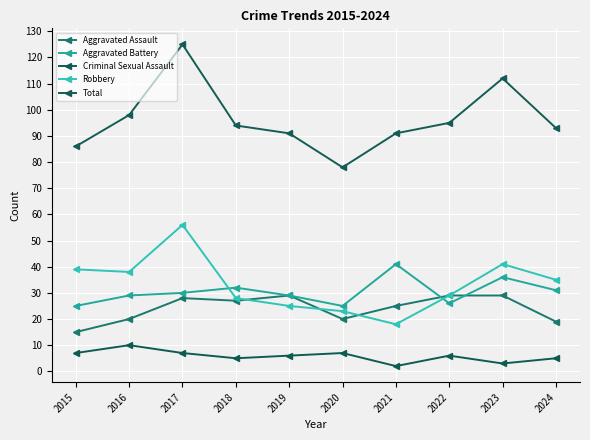

True or false: Total has a value of 98 at 2016.

True